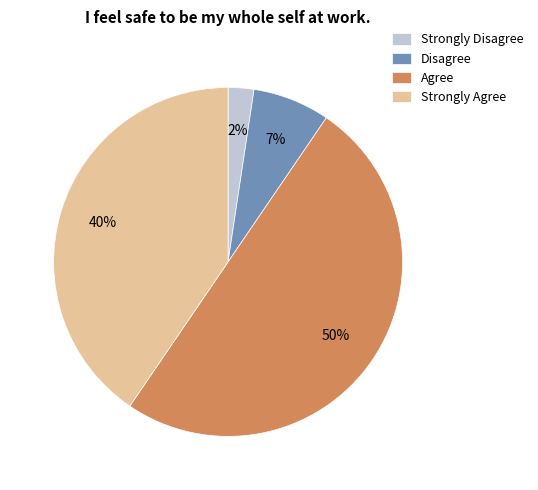

Which has a higher value, Strongly Disagree or Agree?

Agree